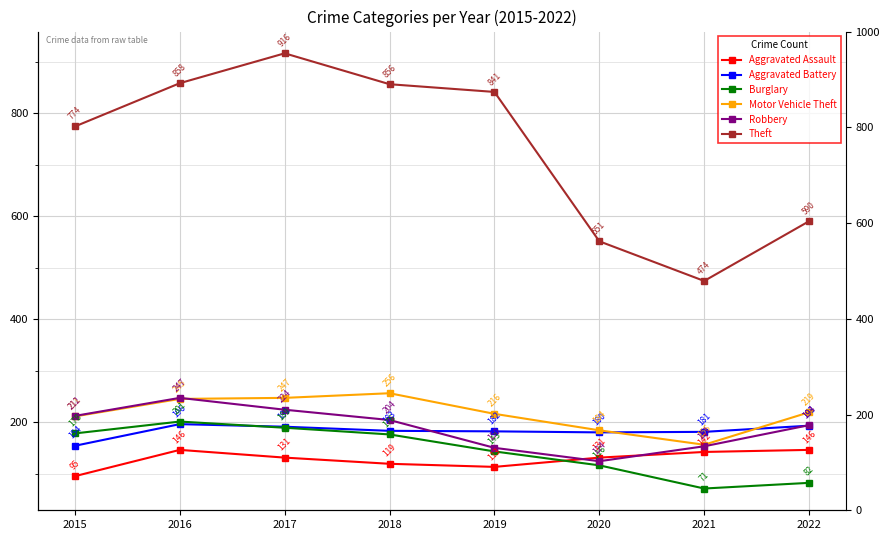

Which has a higher value, 2017 or 2015?

2017